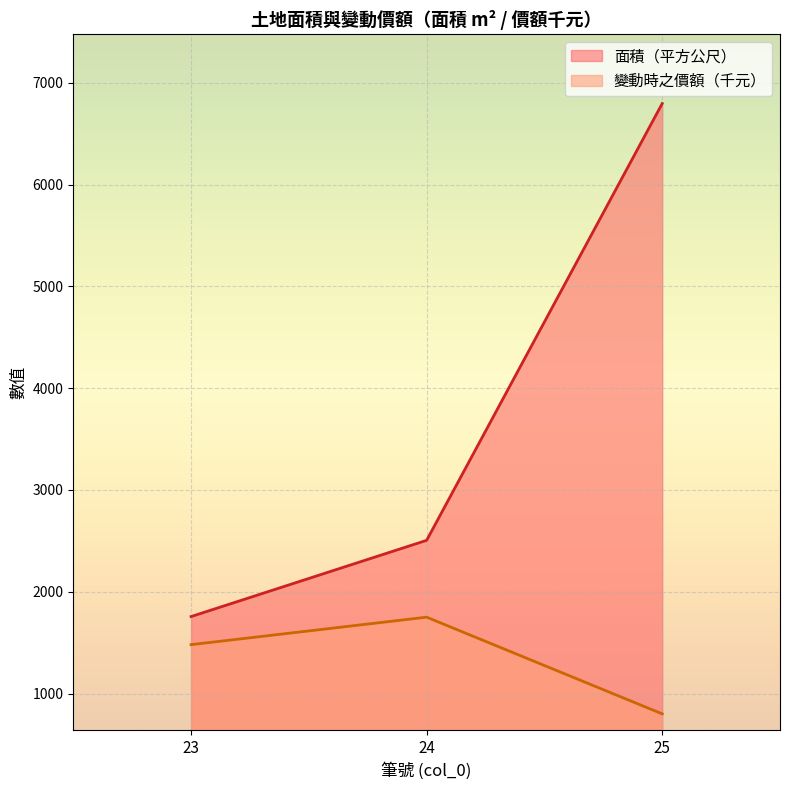

Where is 面積（平方公尺） nearest to the value 4276?

24